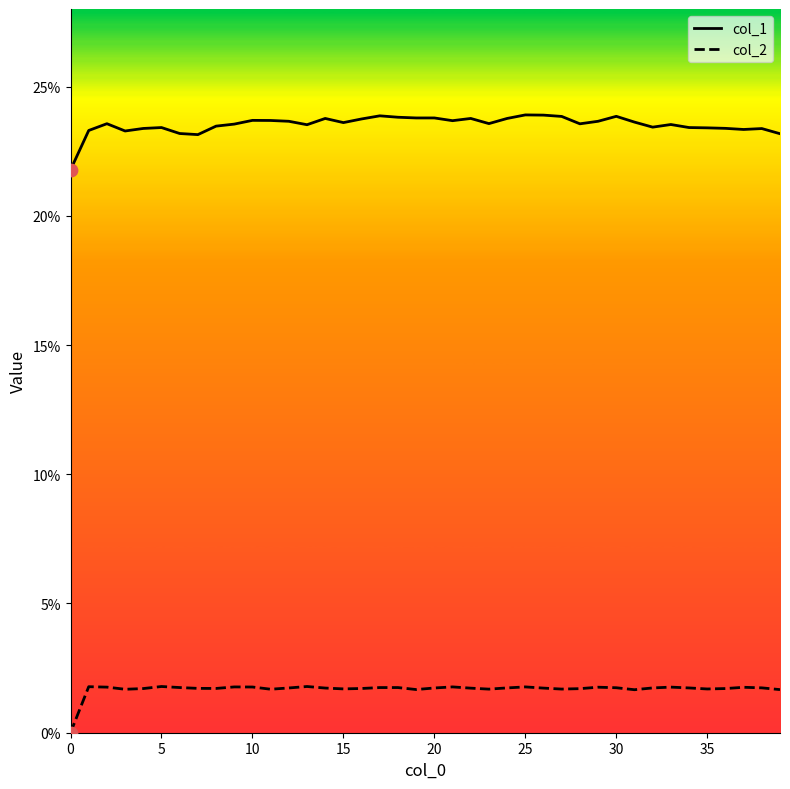

Which series has the largest Y range (max minus min)?

col_1